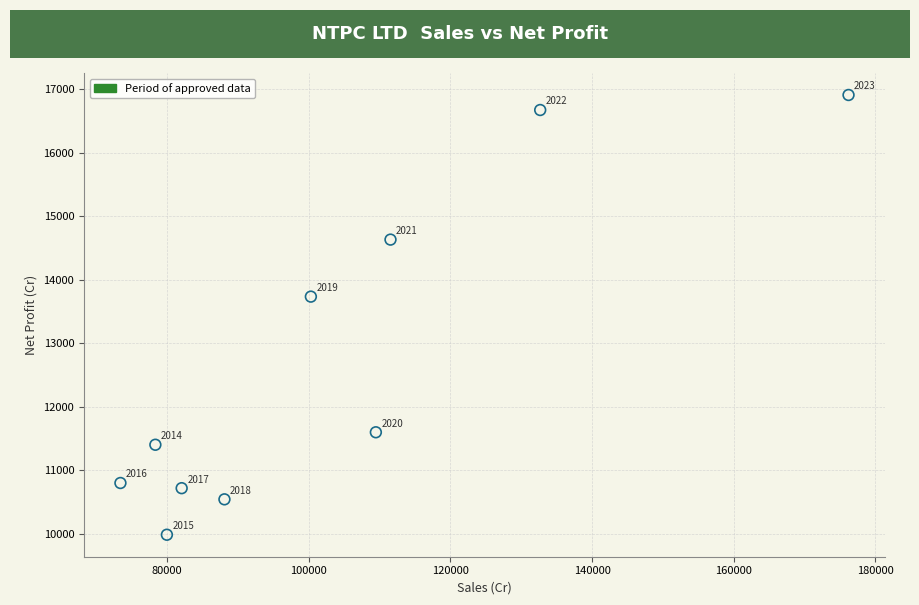

What Y value in the scatter plot is closest to 13449?

13736.7